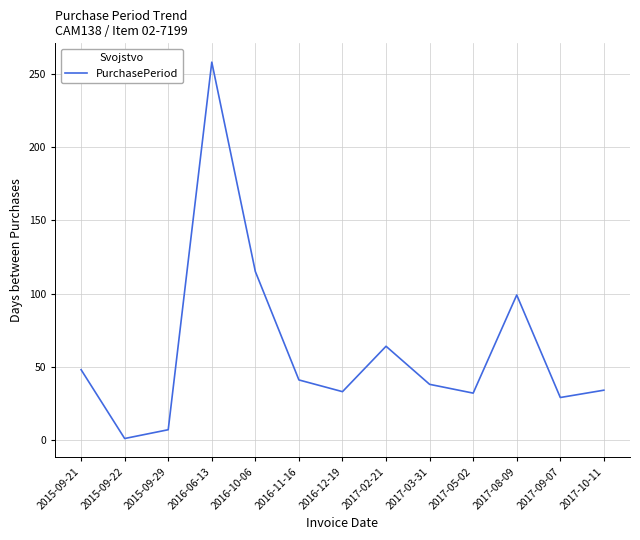

Where does the data first go above 38?

2015-09-21